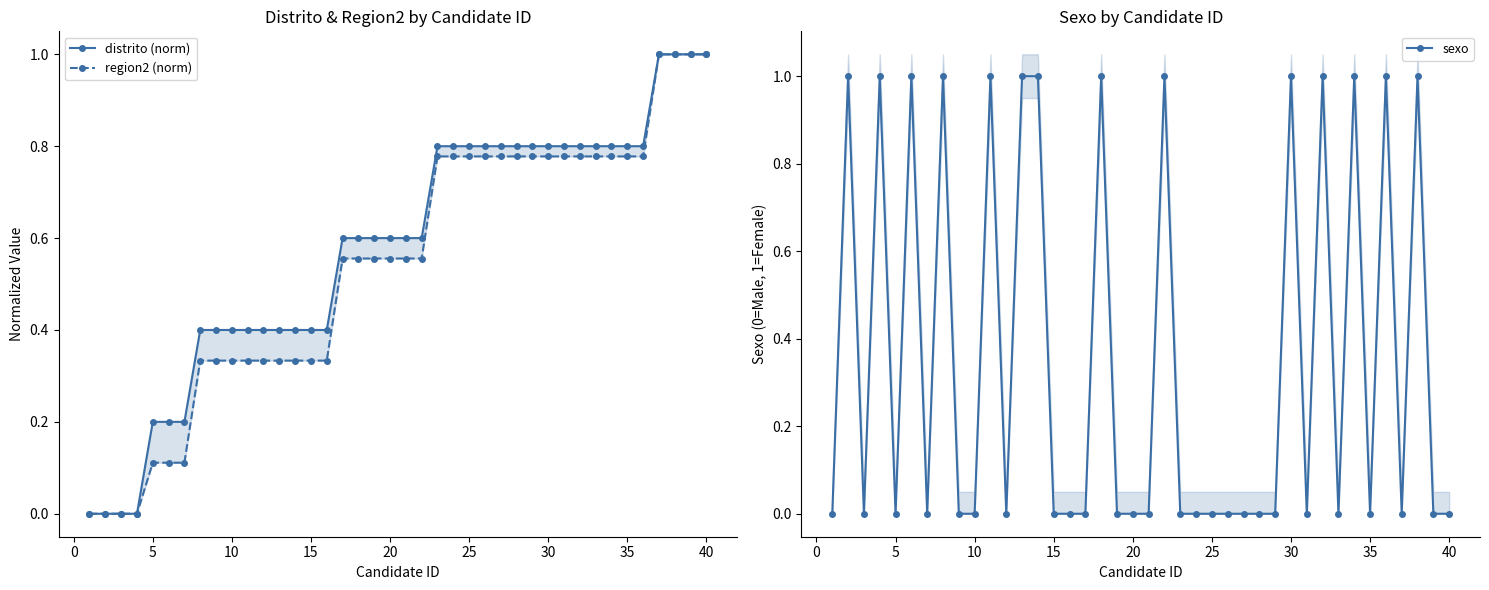

What is the difference between the maximum and second lowest values in the sexo series?

1